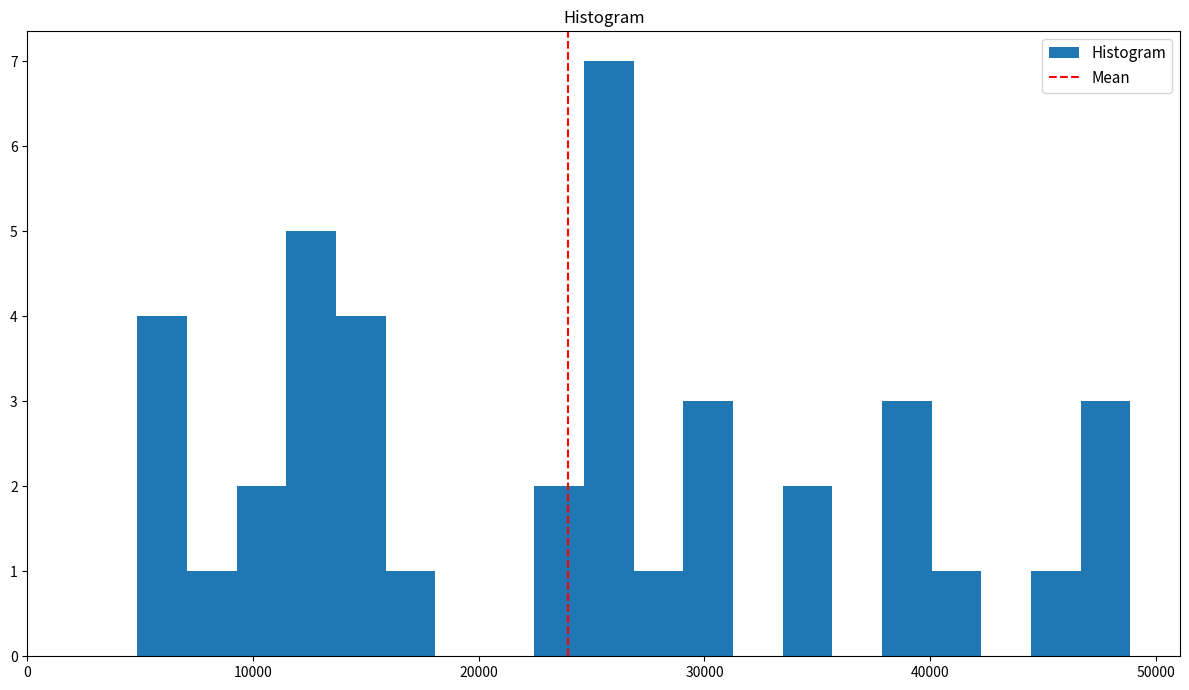

Around what value on the x-axis is the tallest bar? Give the approximate position of its centre, as read against the axis.

26000